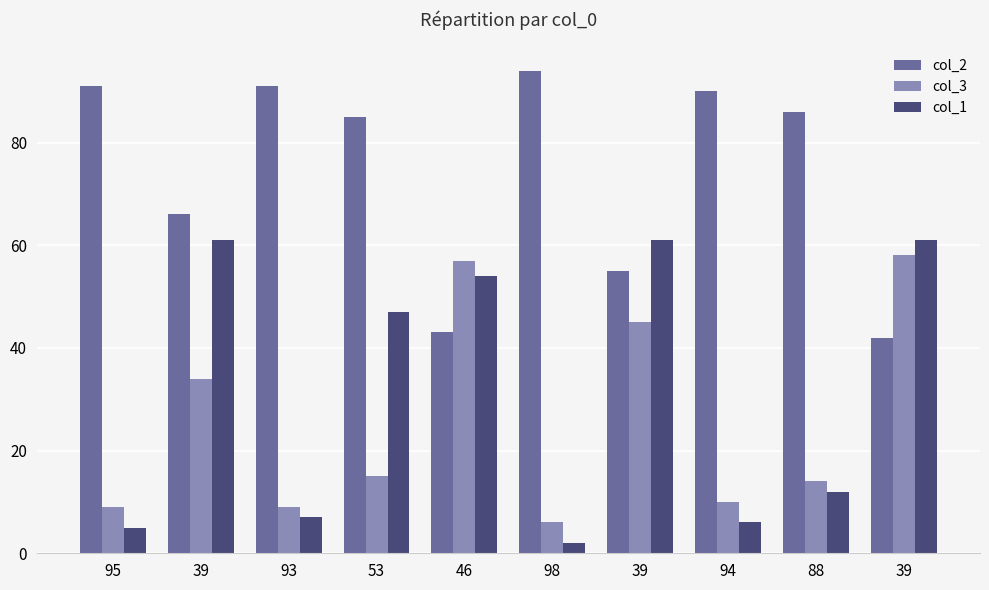

At 39, list the series in order from smallest to largest.

col_3, col_1, col_2